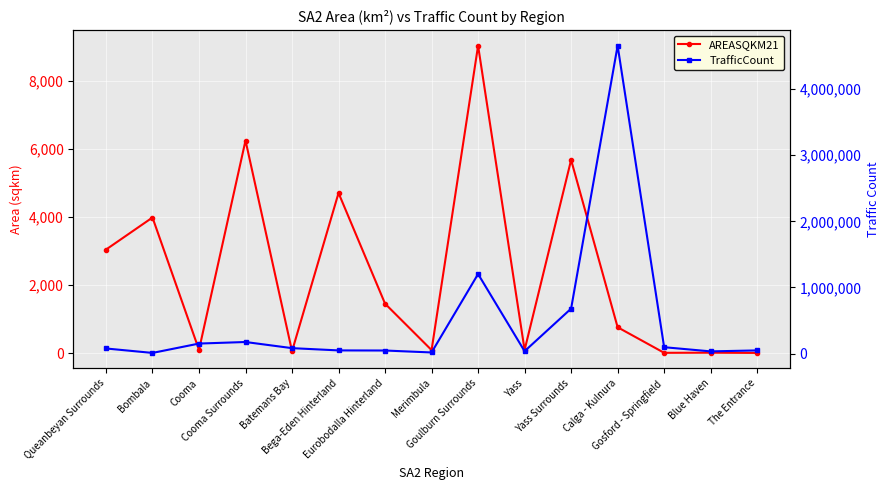

The AREASQKM21 series shows 8.3 at The Entrance. True or false?

False